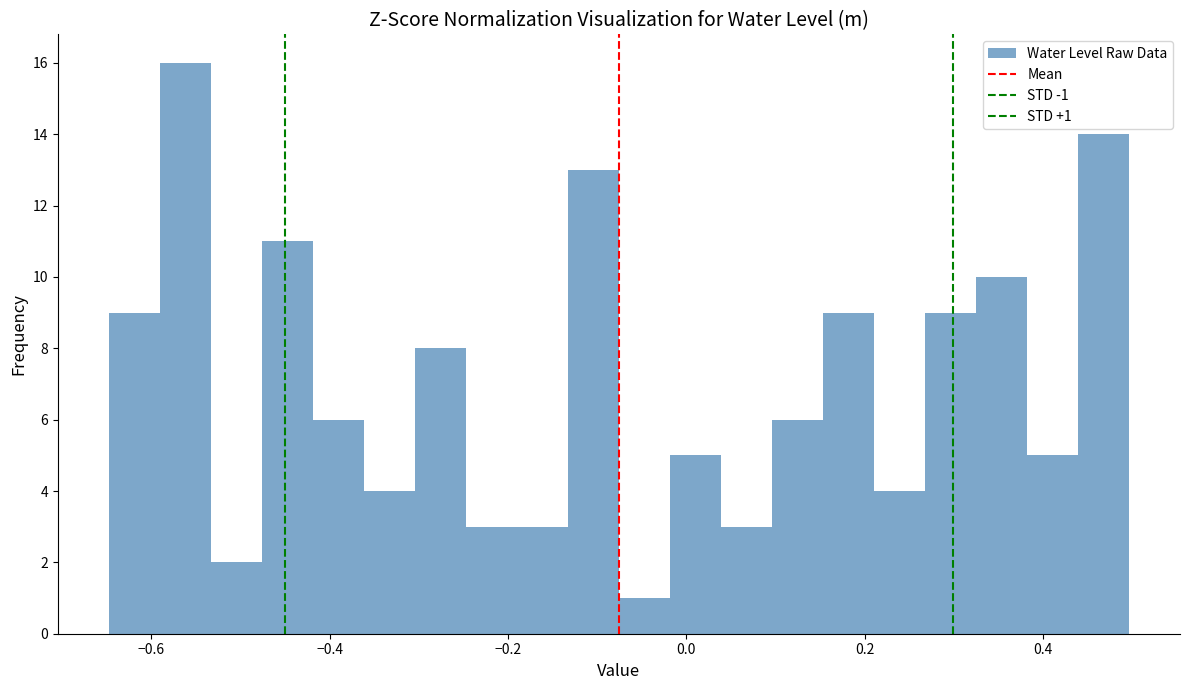

Read against the x-axis, roughly where is the centre of the tallest bar?

-0.56